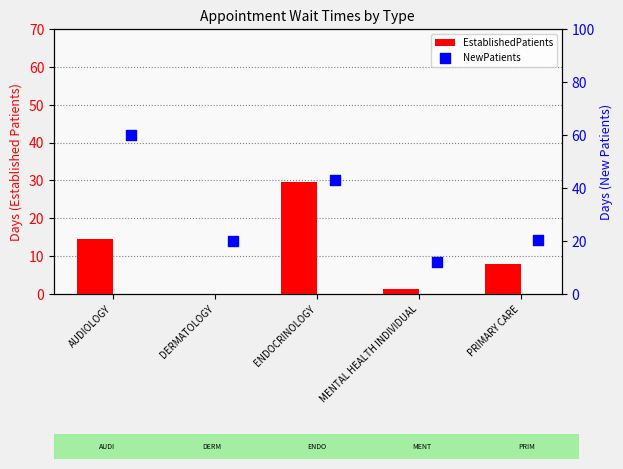

Which series has the widest spread of Y values?

NewPatients